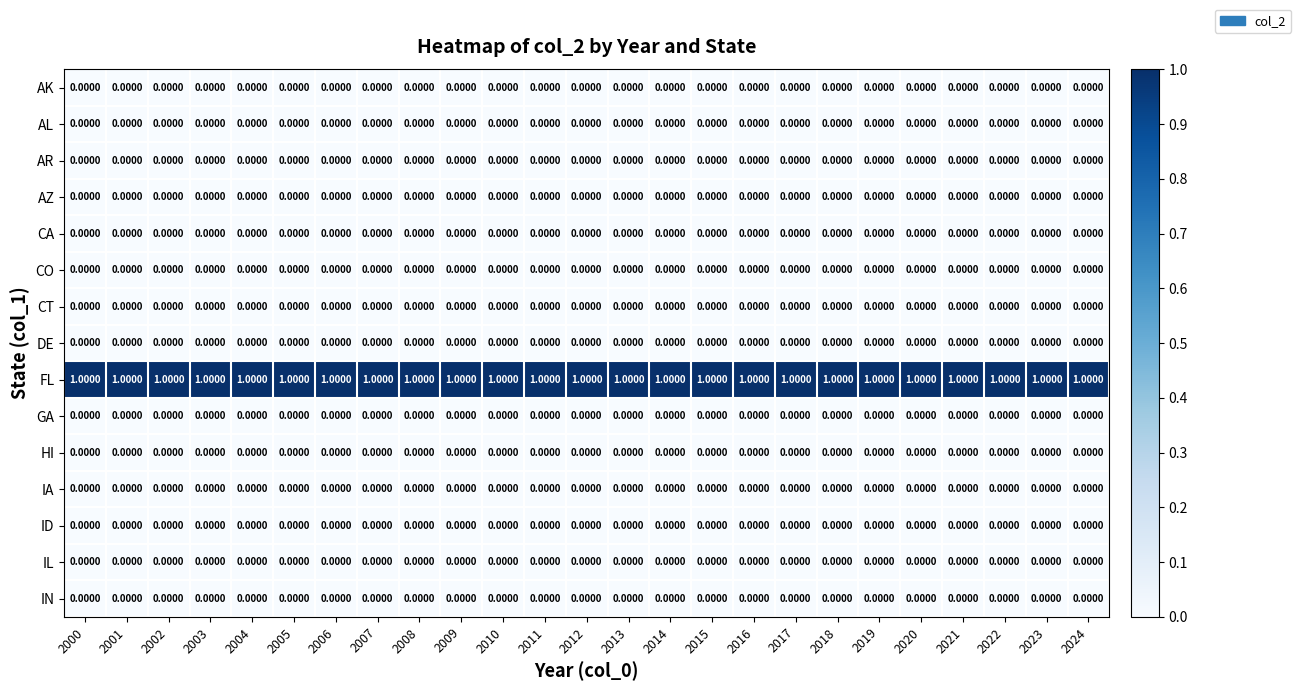

Which series has the largest total across all categories?

FL